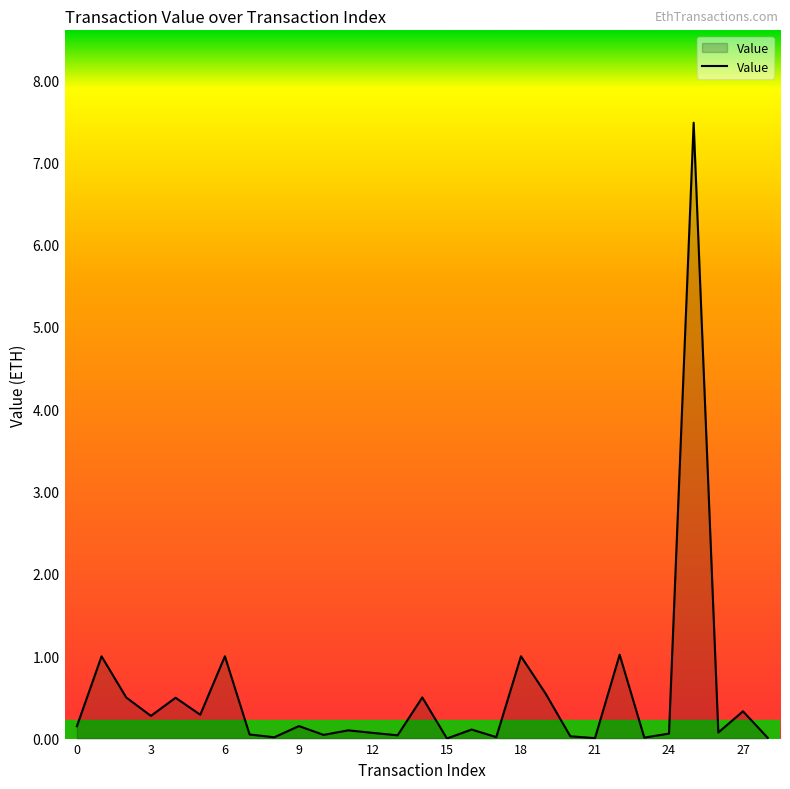

What is the difference between the maximum and minimum values?

7.5